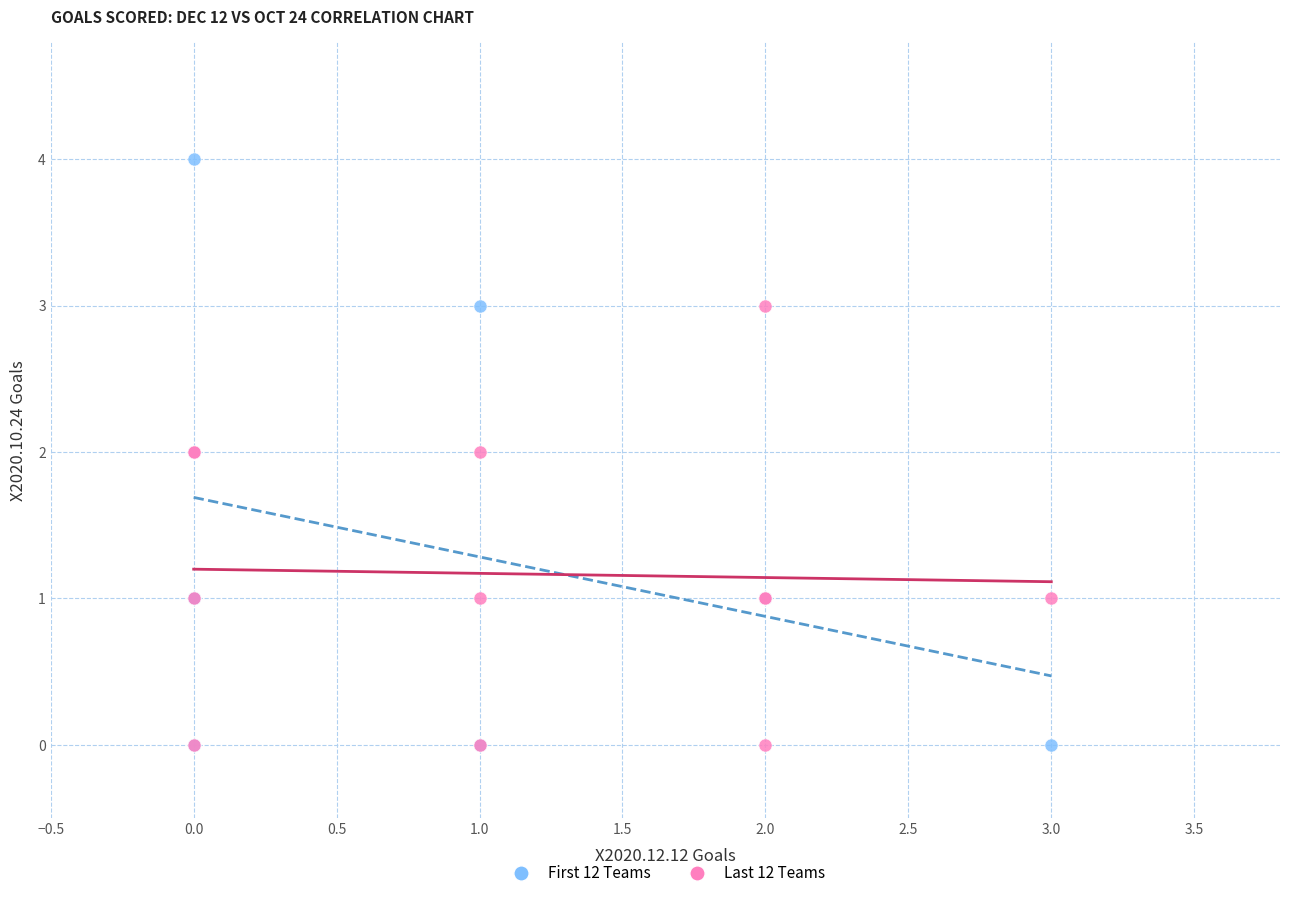

Which series contains the highest Y value?

First 12 Teams